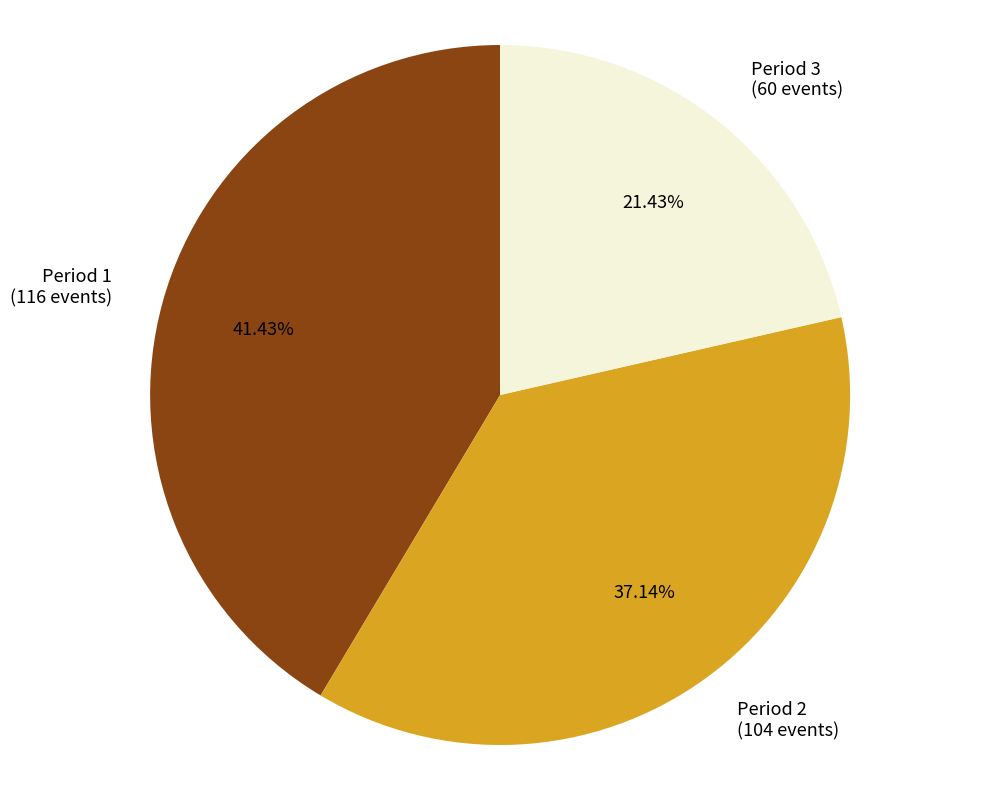

What portion of the pie excludes Period 3?

78.6%